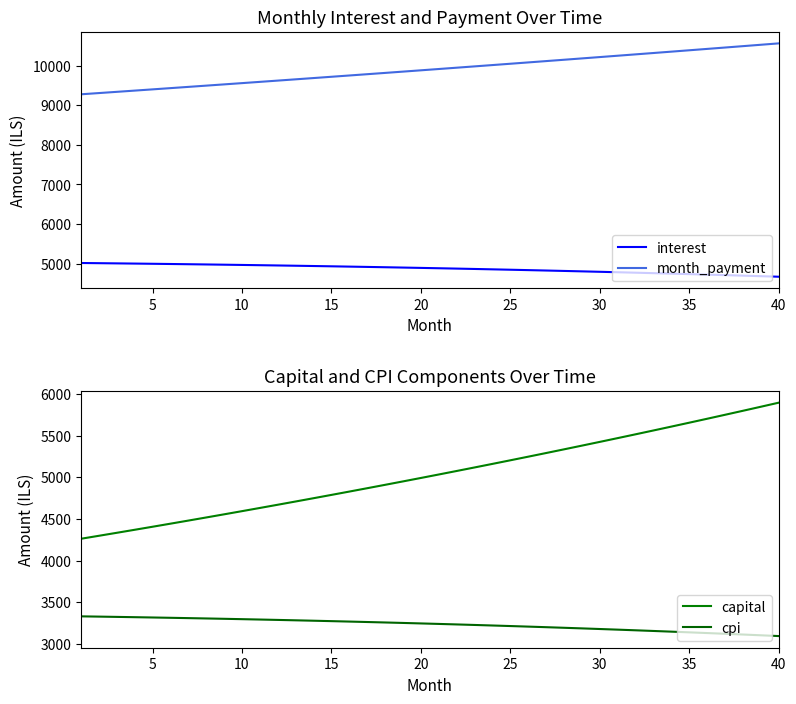

The value of interest at 30 is 7573.9. True or false?

False